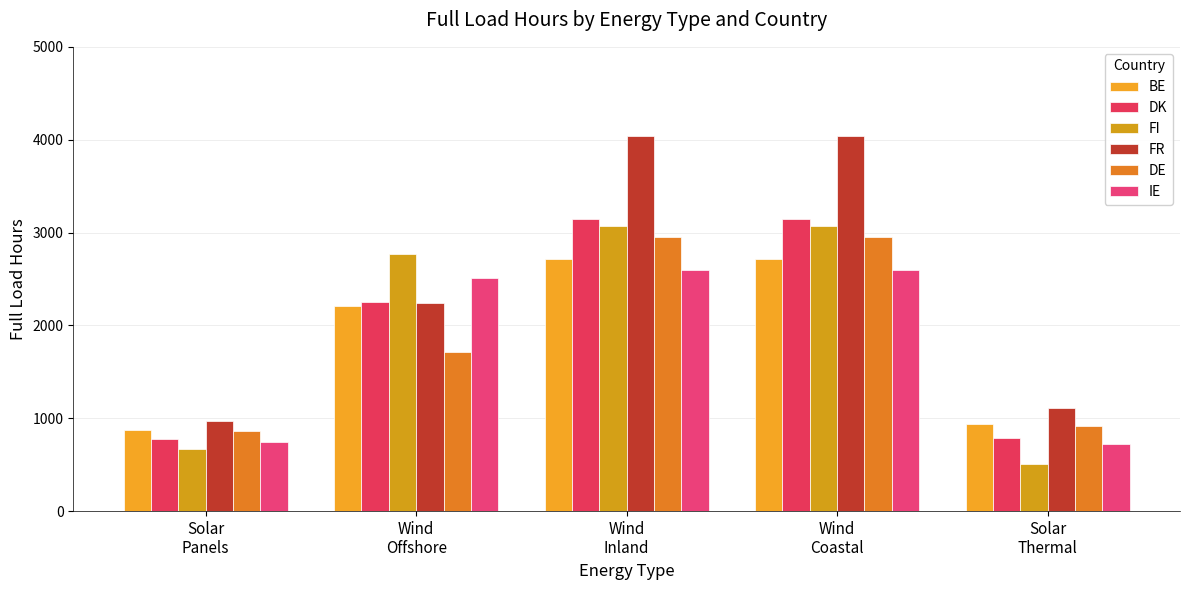

Rank the categories by DE value from lowest to highest.

Solar
Panels, Solar
Thermal, Wind
Offshore, Wind
Inland, Wind
Coastal